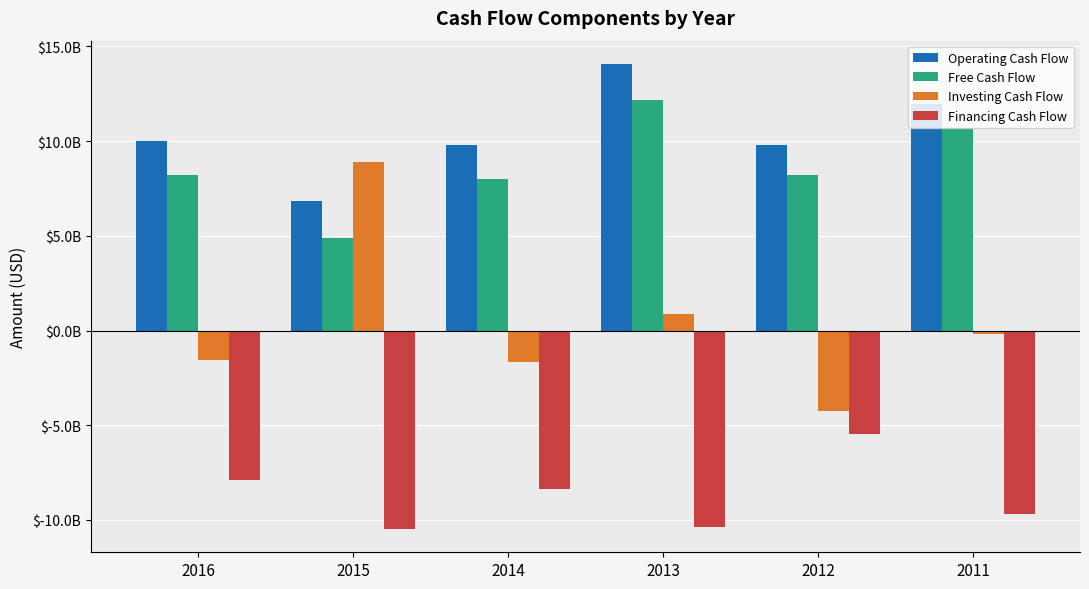

Does the chart contain stacked bars?

No